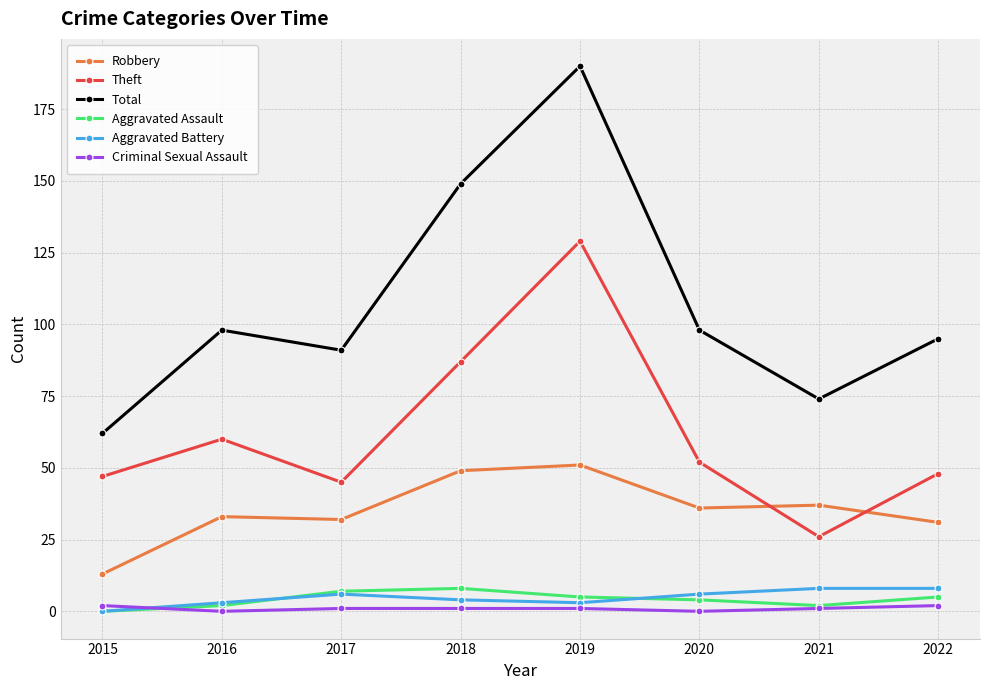

How many categories are shown in the chart?

8